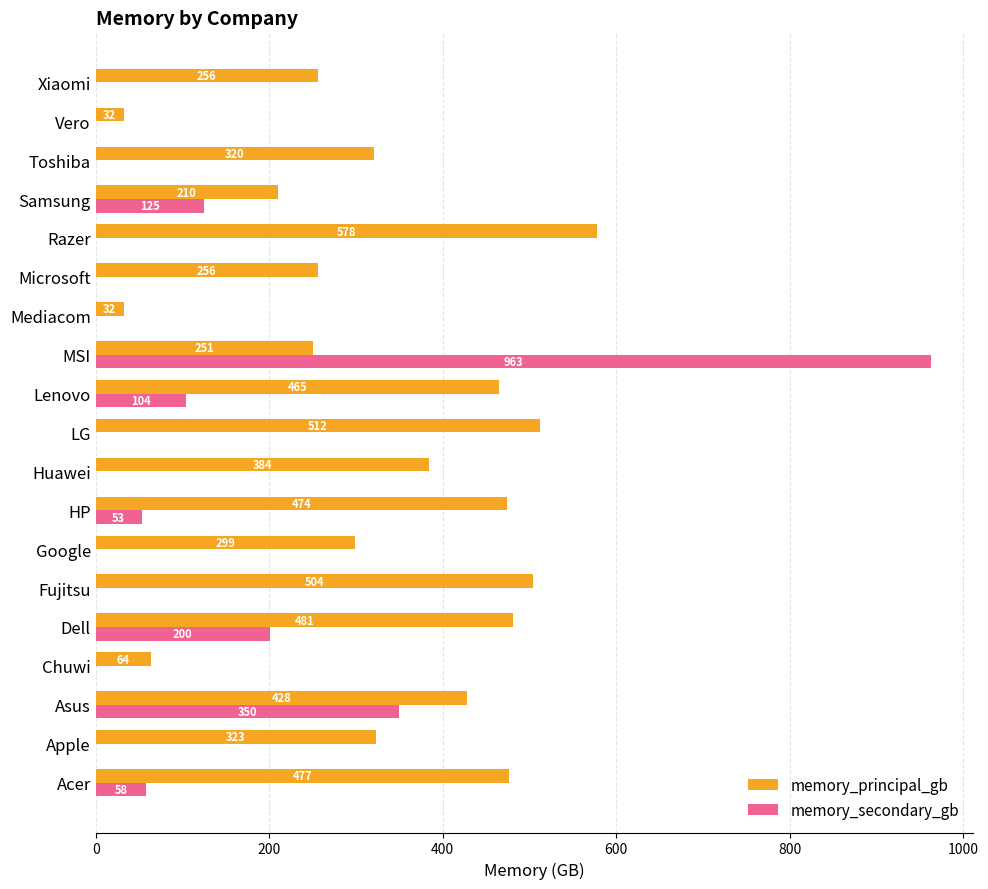

Where is memory_secondary_gb nearest to the value 481?

Asus